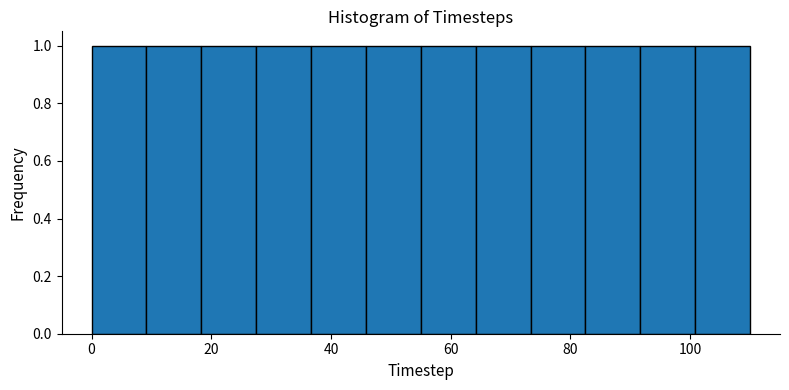

Reading left to right, transcribe this chart: for each bar, give the range it covers on the x-axis and its height. Neither the bar edges nor the heights are printed on the chart, so give them approximately, as read against the axes.

0 to 10: 1
10 to 18: 1
18 to 28: 1
28 to 36: 1
36 to 46: 1
46 to 56: 1
56 to 64: 1
64 to 74: 1
74 to 82: 1
82 to 92: 1
92 to 100: 1
100 to 110: 1